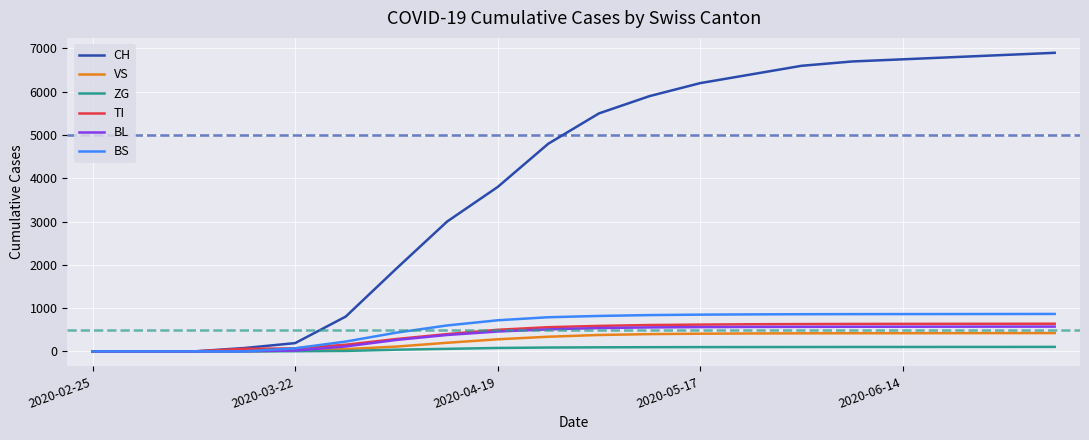

What is the greatest value displayed?

6900